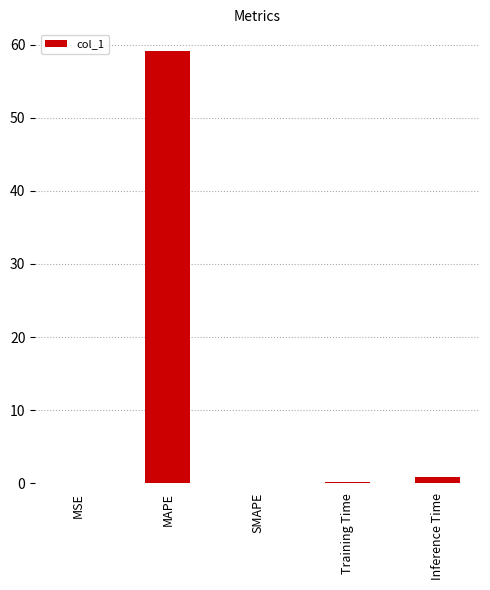

The chart shows a value of 25.1 at MAPE. True or false?

False